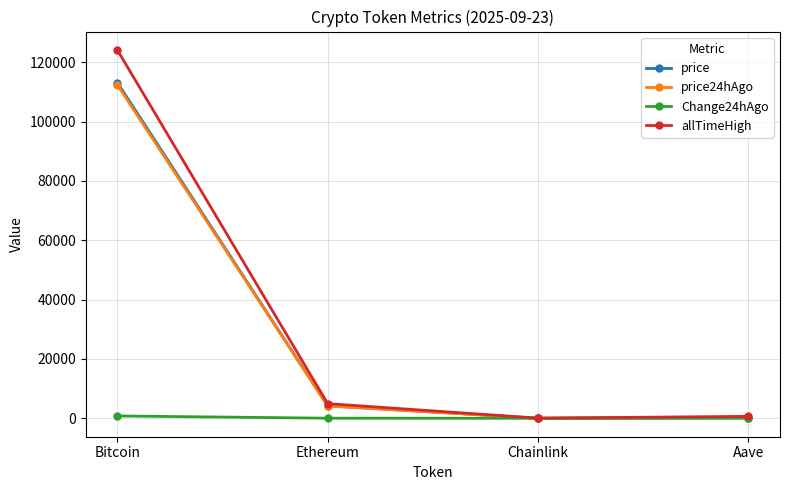

What is the label of the 1st point from the left?

Bitcoin